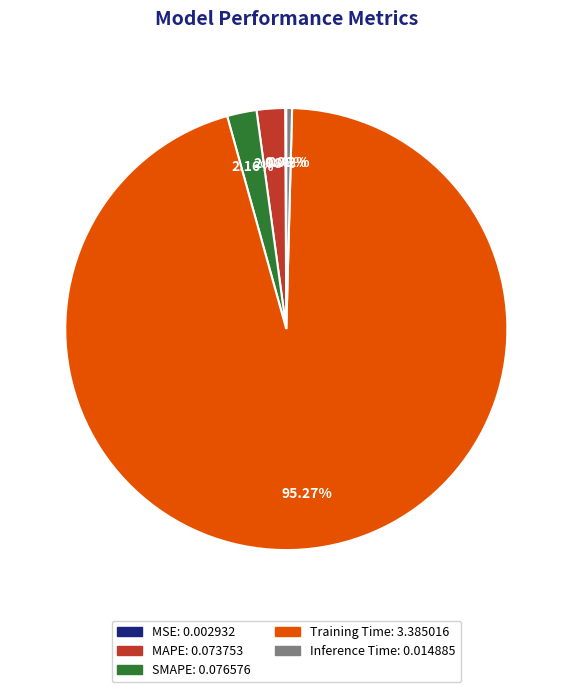

To the nearest percent, what is the average slice percentage?

20%